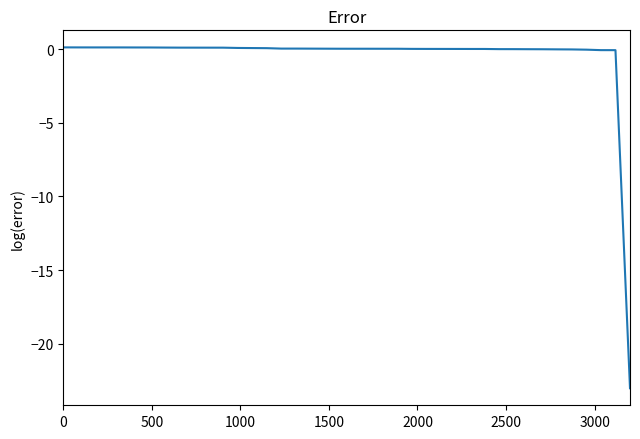

What is the minimum value shown in the chart?

-23.0